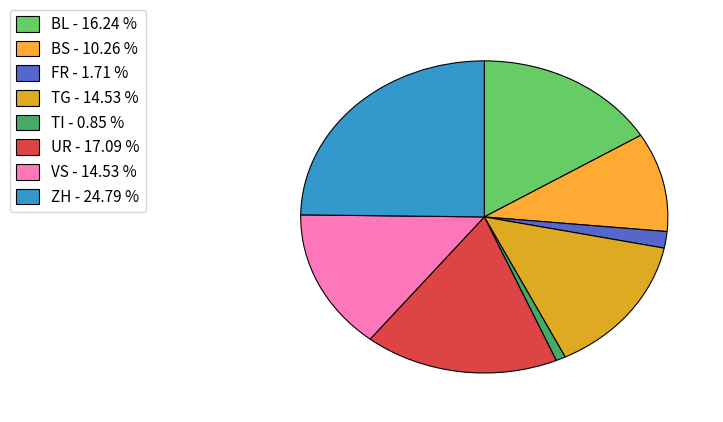

How many slices are in this pie chart?

8